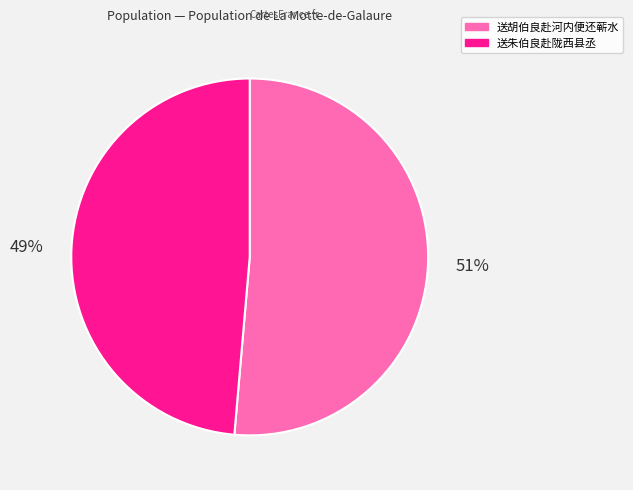

Combined, do 送朱伯良赴陇西县丞 and 送胡伯良赴河内便还蕲水 account for over 50%?

Yes